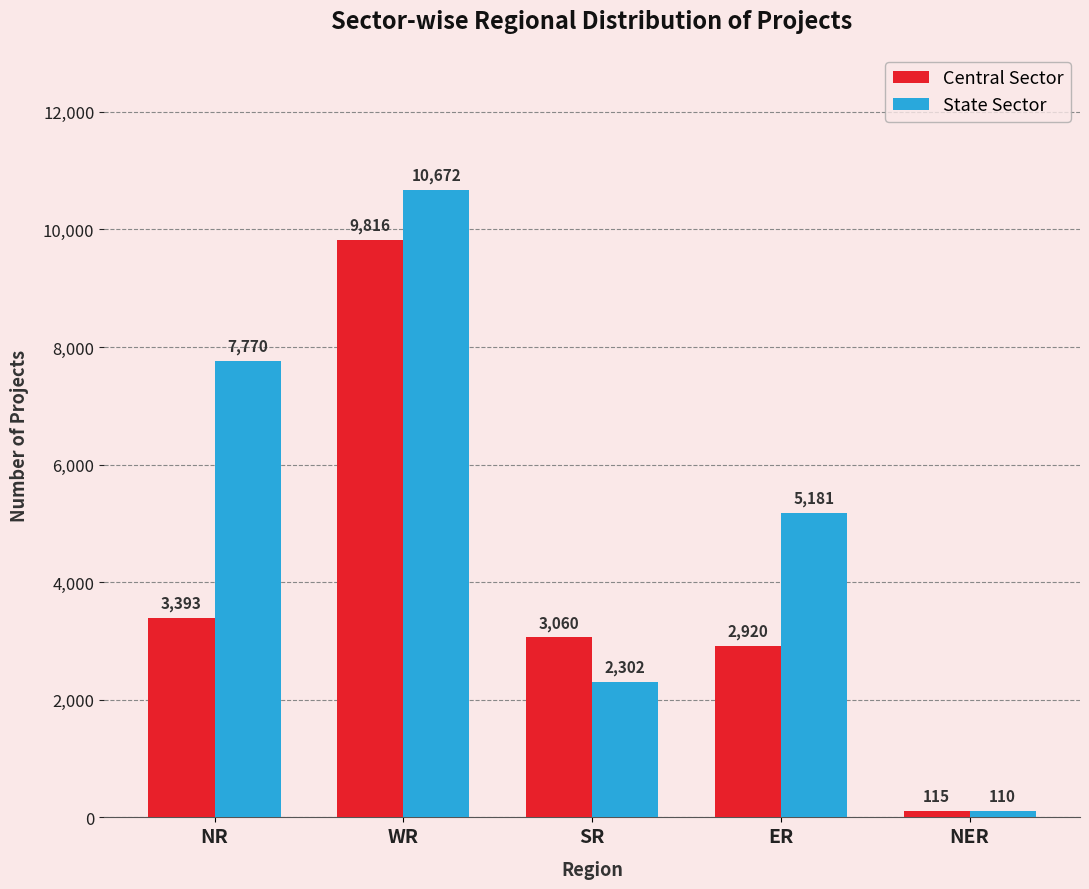

The Central Sector series shows 9816 at WR. True or false?

True